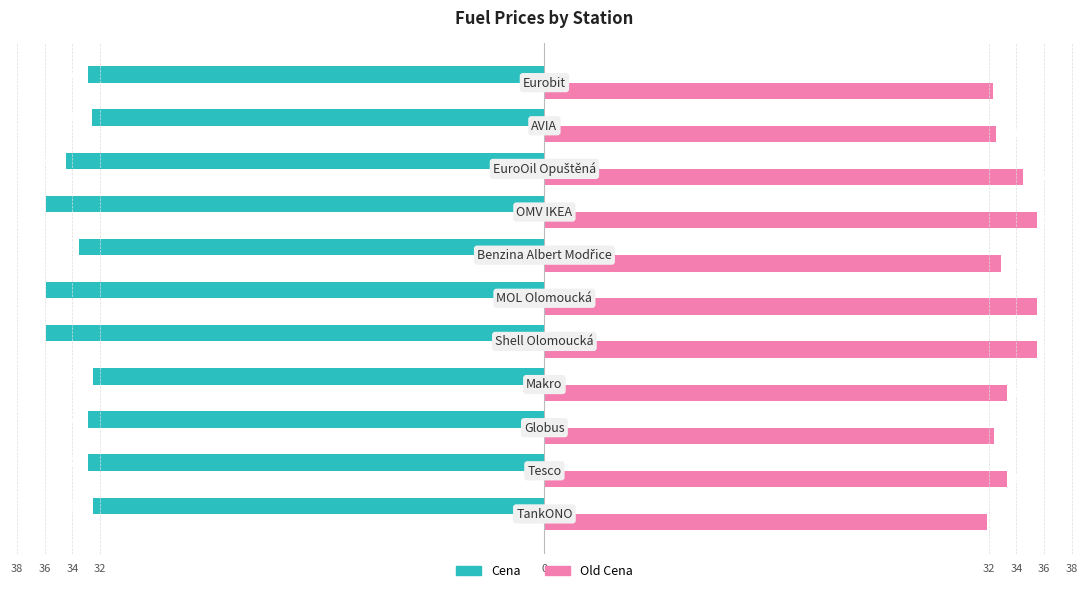

What are all the series names shown in the legend?

Cena, Old Cena